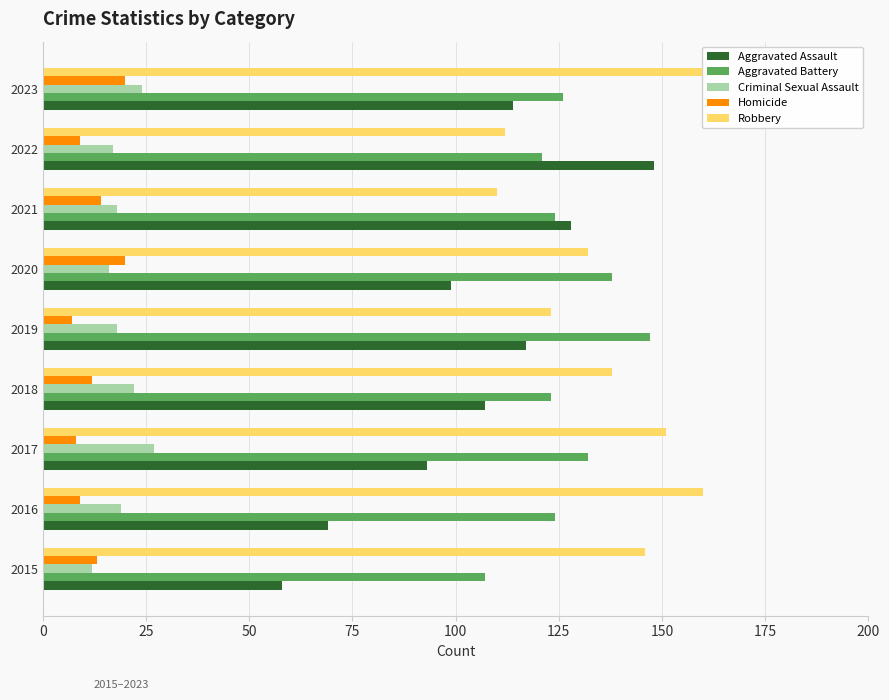

At how many categories does at least one series exceed 16?

9